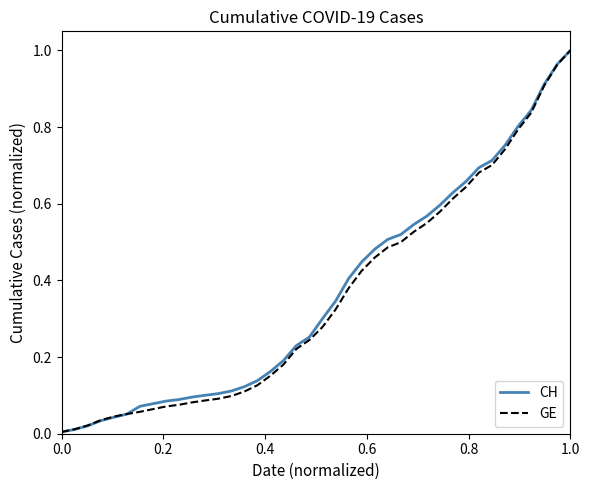

Which series has the widest spread of values?

CH